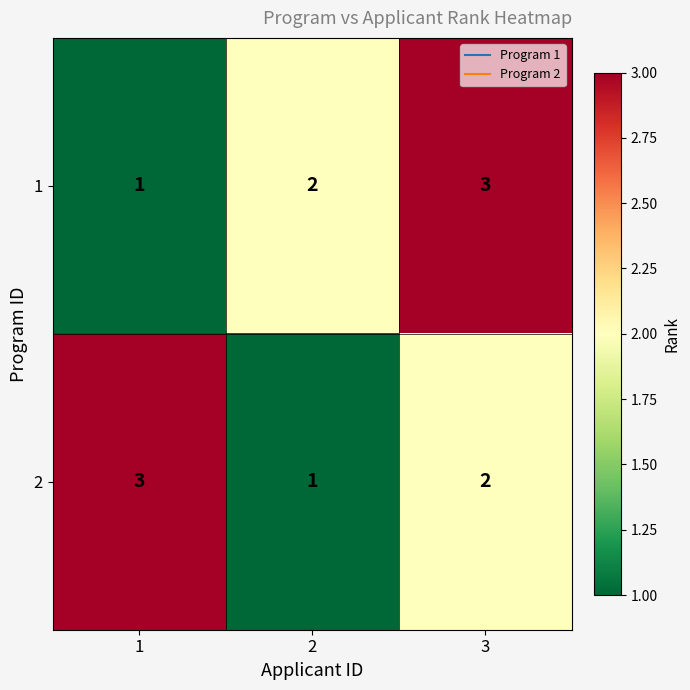

Count the 1 values in the range 1 to 3.

3